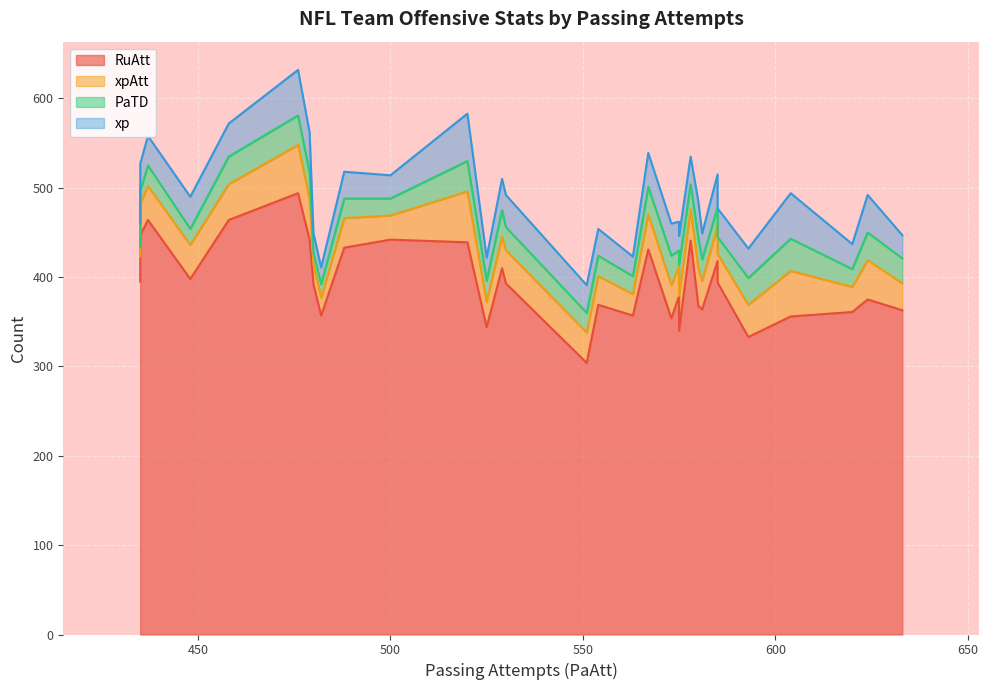

What is the minimum value shown in the chart?

11